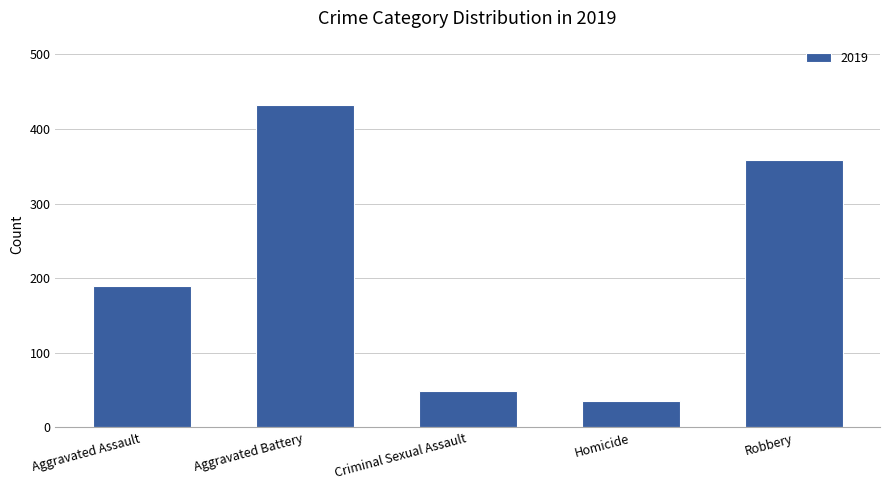

At which category does the chart reach its peak across all series?

Aggravated Battery